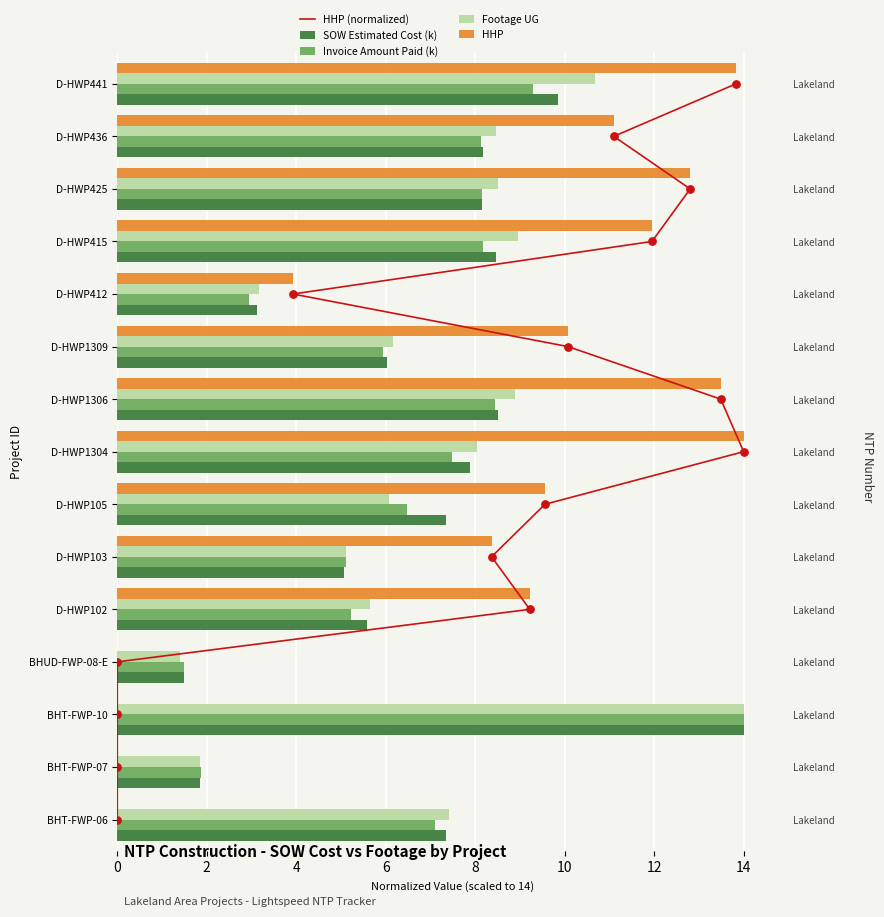

Which series reaches the minimum Y coordinate?

HHP (normalized)